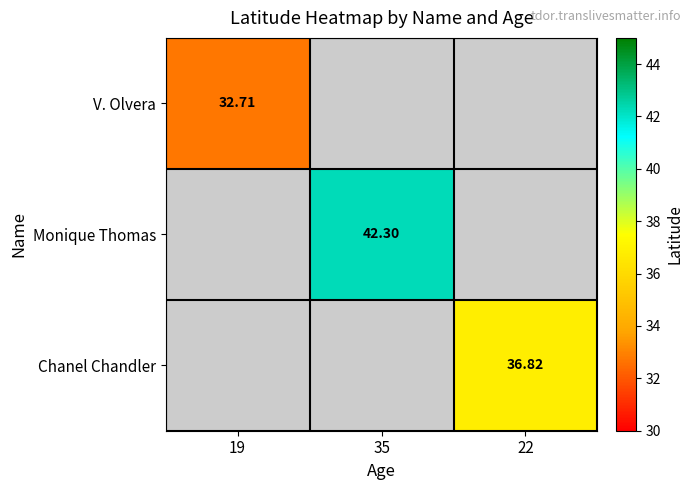

Which label corresponds to the smallest value in the chart?

19